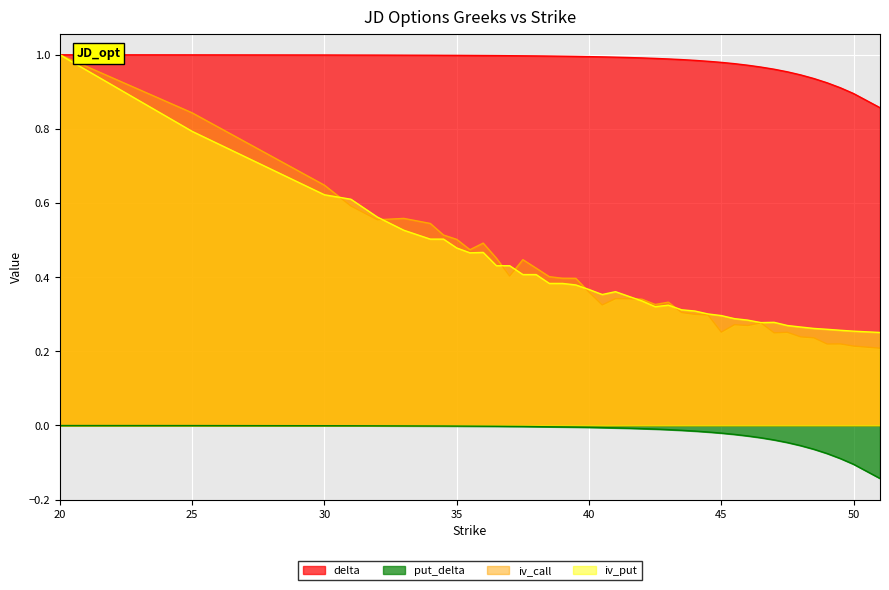

Reading right to left, list all the values displayed in this chart.

delta: 51=0.9	50=0.9	49.5=0.9	49=0.9	48.5=0.9	48=0.9	47.5=1.0	47=1.0	46.5=1.0	46=1.0	45.5=1.0	45=1.0	44.5=1.0	44=1.0	43.5=1.0	43=1.0	42.5=1.0	42=1.0	41.5=1.0	41=1.0	40.5=1.0	40=1.0	39.5=1.0	39=1.0	38.5=1.0	38=1.0	37.5=1.0	37=1.0	36.5=1.0	36=1.0	35.5=1.0	35=1.0	34.5=1.0	34=1.0	33=1.0	32=1.0	31=1.0	30=1.0	25=1.0	20=1.0
put_delta: 51=-0.1	50=-0.1	49.5=-0.1	49=-0.1	48.5=-0.1	48=-0.1	47.5=-0.0	47=-0.0	46.5=-0.0	46=-0.0	45.5=-0.0	45=-0.0	44.5=-0.0	44=-0.0	43.5=-0.0	43=-0.0	42.5=-0.0	42=-0.0	41.5=-0.0	41=-0.0	40.5=-0.0	40=-0.0	39.5=-0.0	39=-0.0	38.5=-0.0	38=-0.0	37.5=-0.0	37=-0.0	36.5=-0.0	36=-0.0	35.5=-0.0	35=-0.0	34.5=-0.0	34=-0.0	33=-0.0	32=-0.0	31=-0.0	30=-0.0	25=-0.0	20=-0.0
iv_call: 51=0.2	50=0.2	49.5=0.2	49=0.2	48.5=0.2	48=0.2	47.5=0.3	47=0.2	46.5=0.3	46=0.3	45.5=0.3	45=0.3	44.5=0.3	44=0.3	43.5=0.3	43=0.3	42.5=0.3	42=0.3	41.5=0.3	41=0.3	40.5=0.3	40=0.4	39.5=0.4	39=0.4	38.5=0.4	38=0.4	37.5=0.4	37=0.4	36.5=0.5	36=0.5	35.5=0.5	35=0.5	34.5=0.5	34=0.5	33=0.6	32=0.6	31=0.6	30=0.6	25=0.8	20=1.0
iv_put: 51=0.3	50=0.3	49.5=0.3	49=0.3	48.5=0.3	48=0.3	47.5=0.3	47=0.3	46.5=0.3	46=0.3	45.5=0.3	45=0.3	44.5=0.3	44=0.3	43.5=0.3	43=0.3	42.5=0.3	42=0.3	41.5=0.3	41=0.4	40.5=0.4	40=0.4	39.5=0.4	39=0.4	38.5=0.4	38=0.4	37.5=0.4	37=0.4	36.5=0.4	36=0.5	35.5=0.5	35=0.5	34.5=0.5	34=0.5	33=0.5	32=0.6	31=0.6	30=0.6	25=0.8	20=1.0